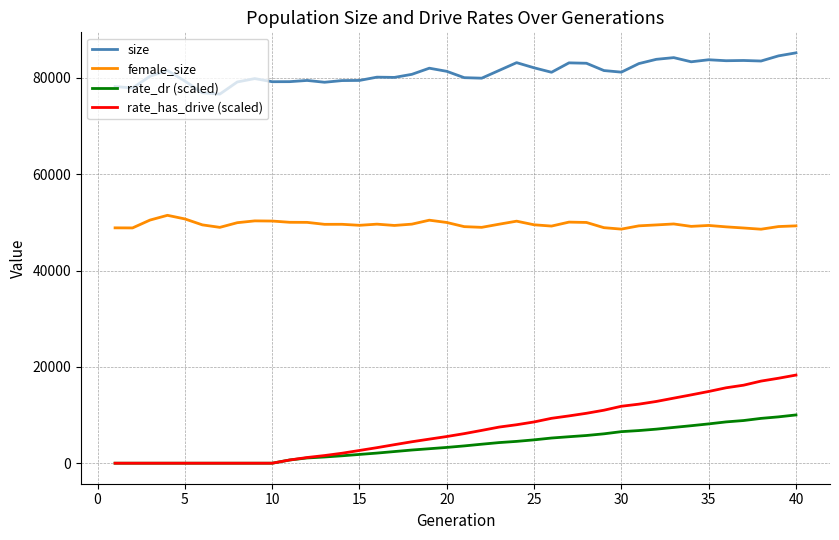

Does the chart display data point markers on the line(s)?

No